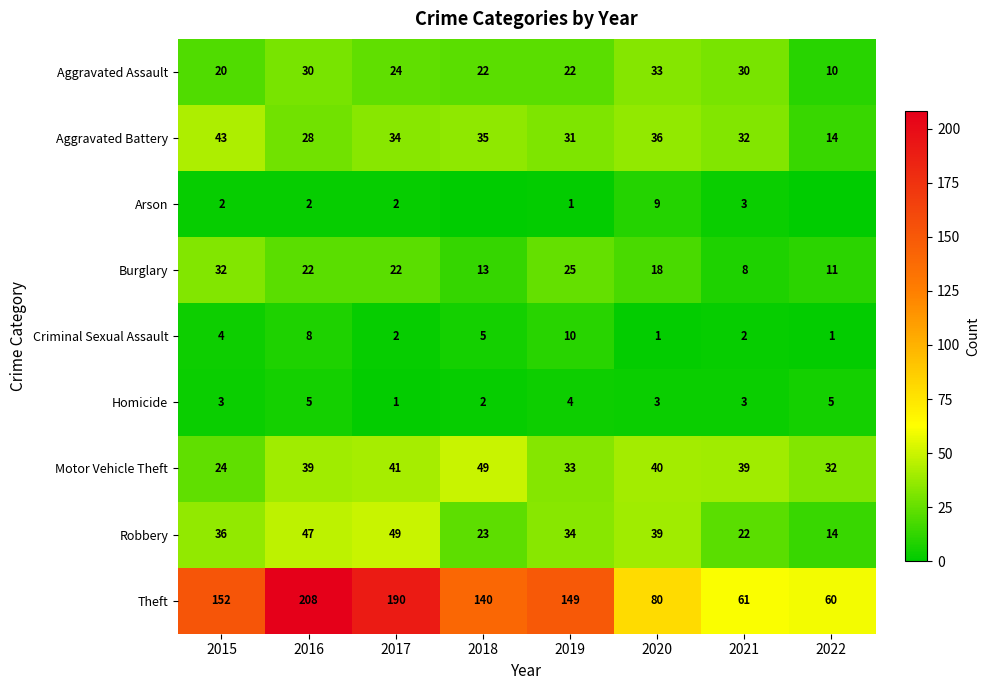

What is the average value of the Robbery series?

33